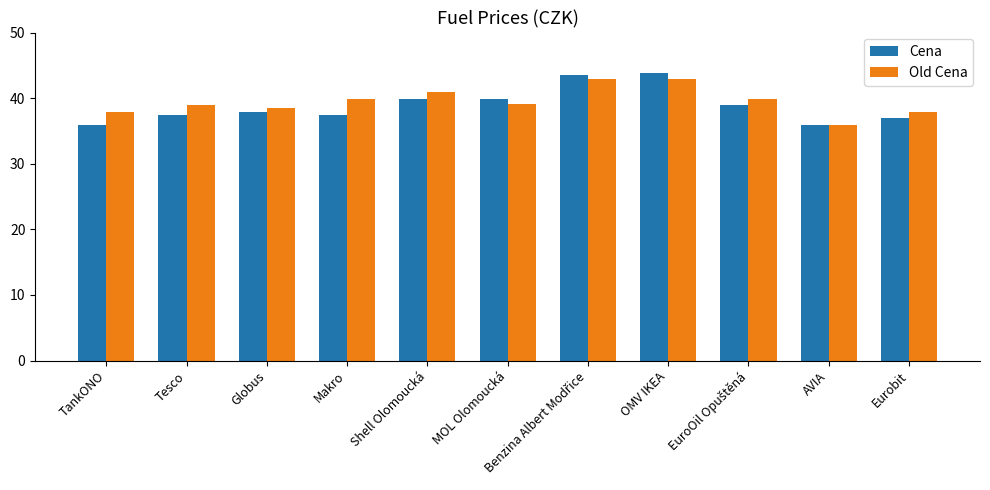

How many bars are there in each group?

2